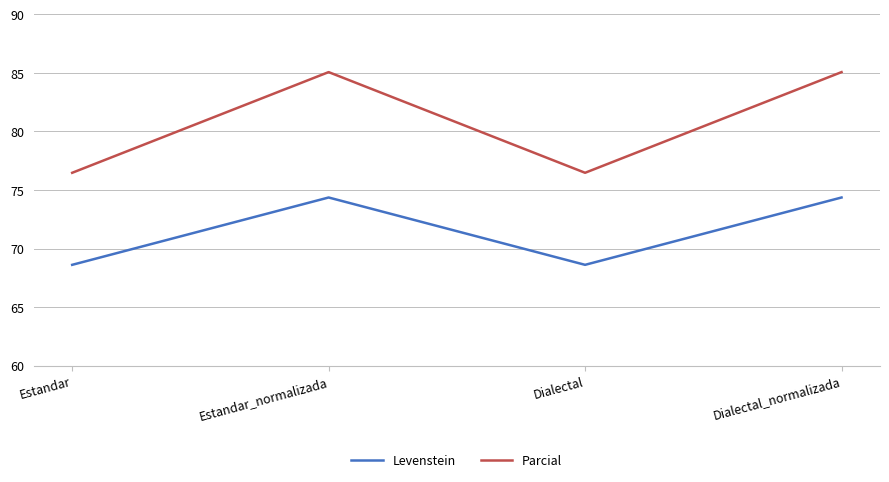

What position from the left is Dialectal?

3